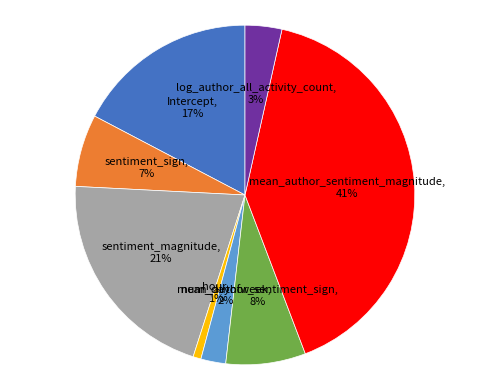

Between log_author_all_activity_count and hour, which is larger?

log_author_all_activity_count